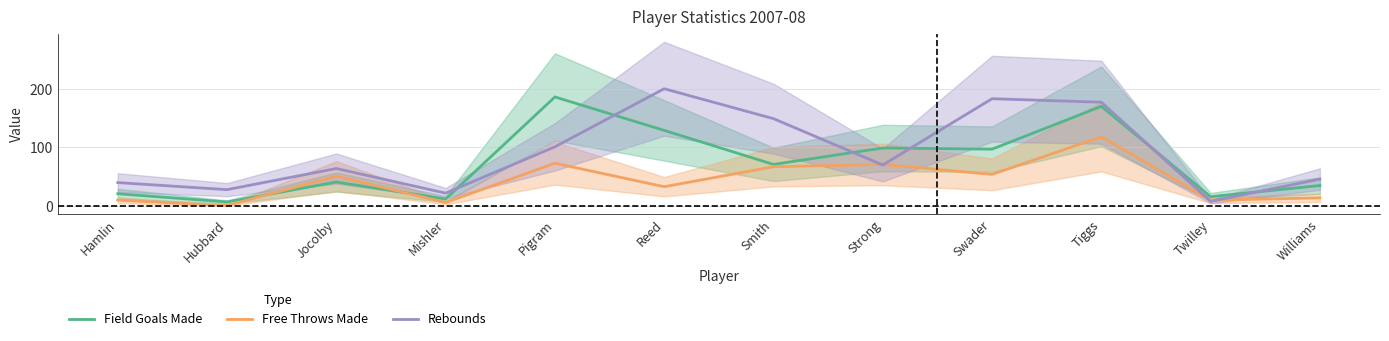

How many series are shown in this chart?

3